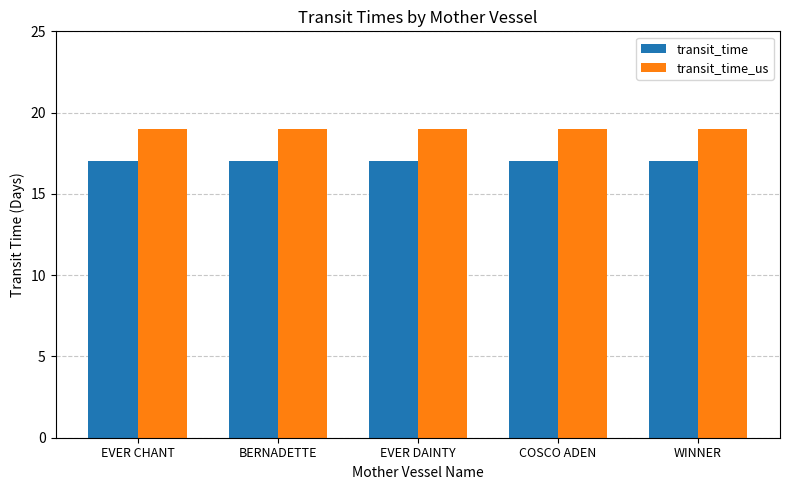

Does the chart contain stacked bars?

No